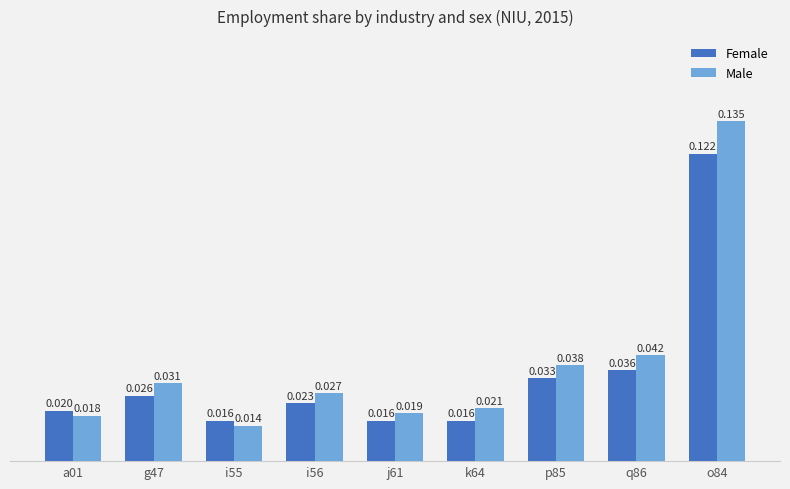

Between k64 and q86, which series saw the biggest shift?

Male